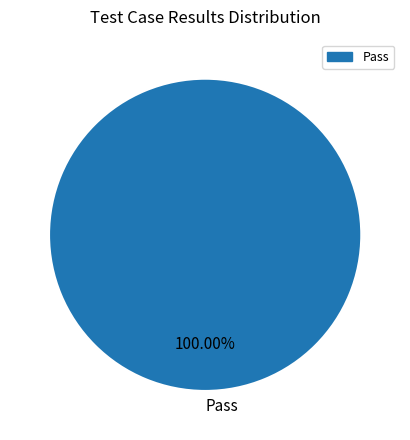

Rank the categories by value from highest to lowest.

Pass